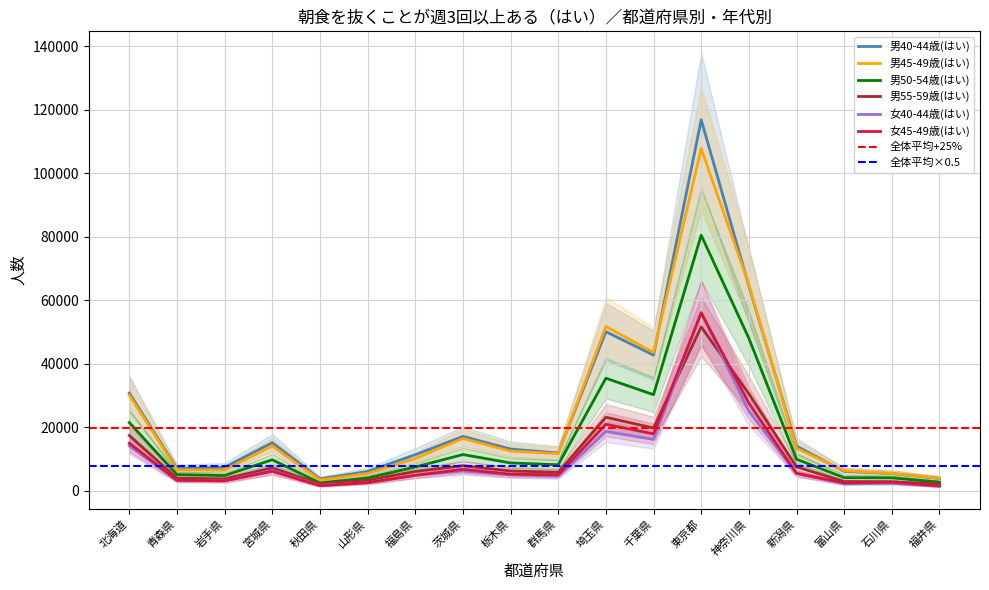

At which category does 男45-49歳(はい) reach its first local valley?

岩手県